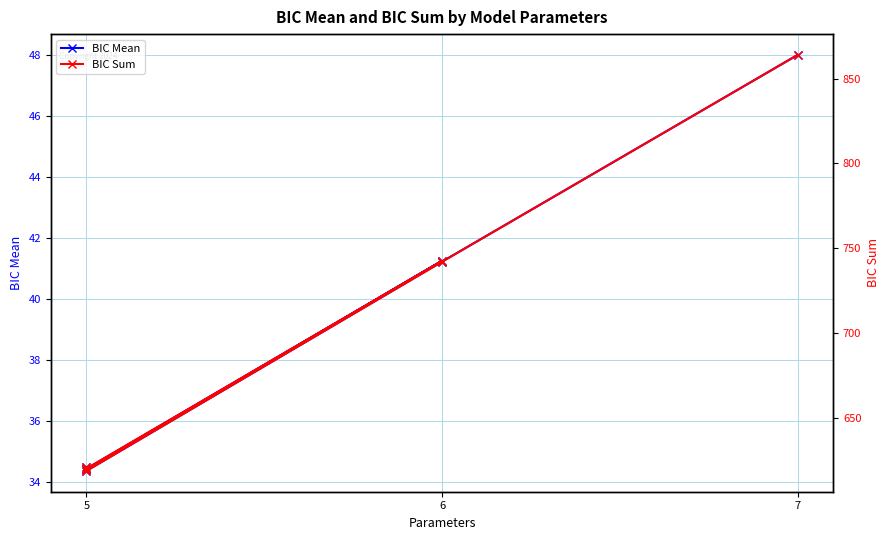

Between 5 and 6, which series saw the biggest shift?

BIC Sum